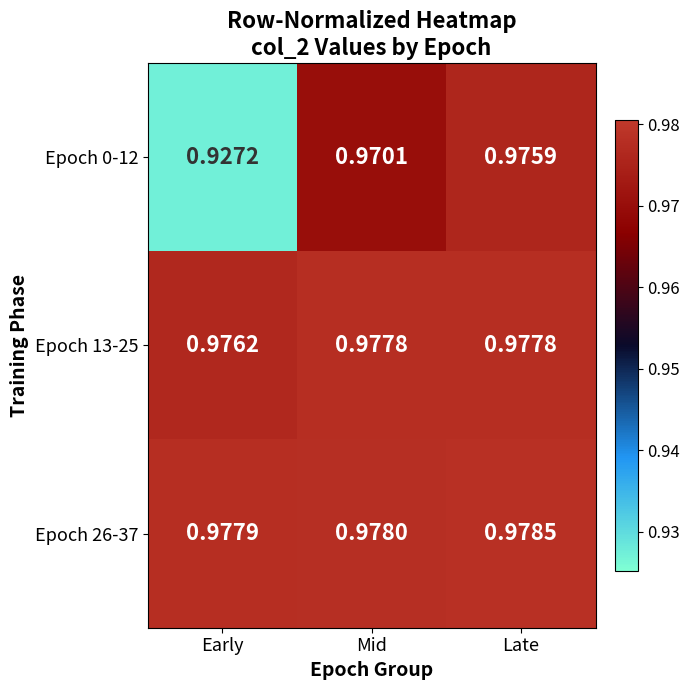

Which label corresponds to the smallest value in the chart?

Early